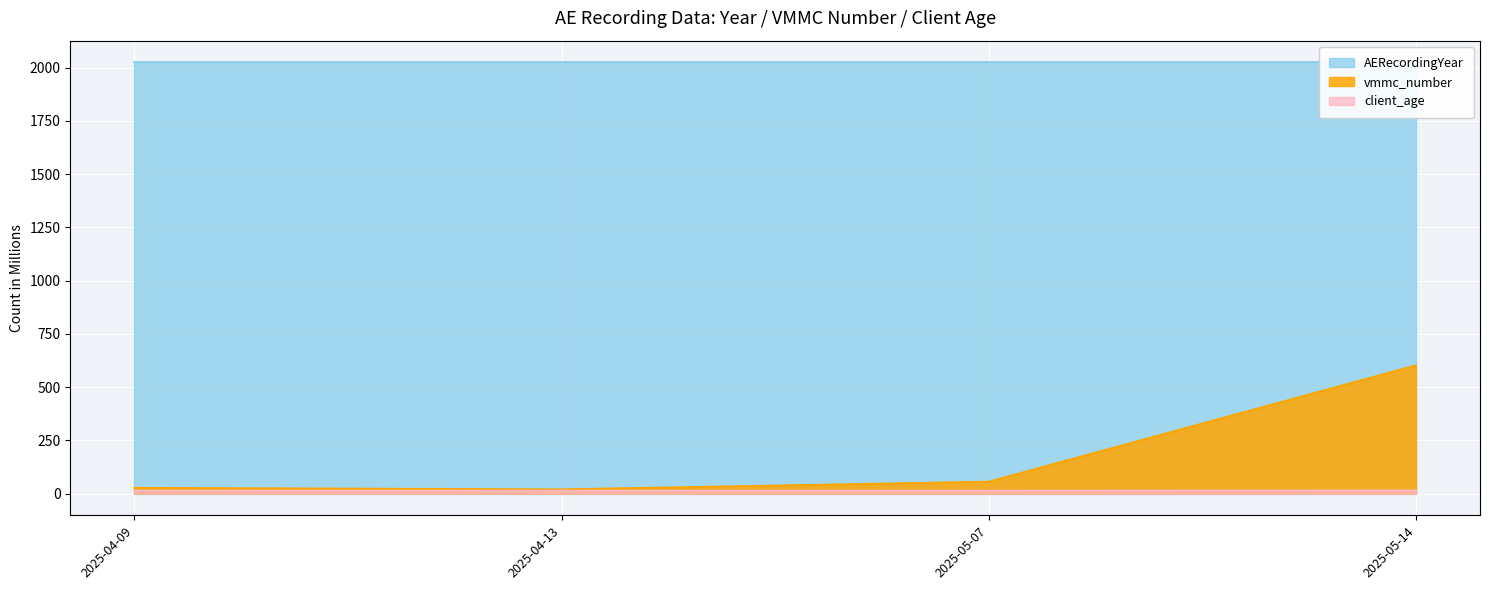

At which label does client_age reach its minimum?

2025-04-09